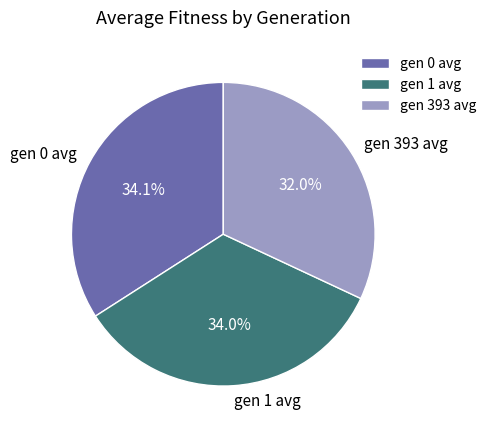

Which slice is the smallest?

gen 393 avg